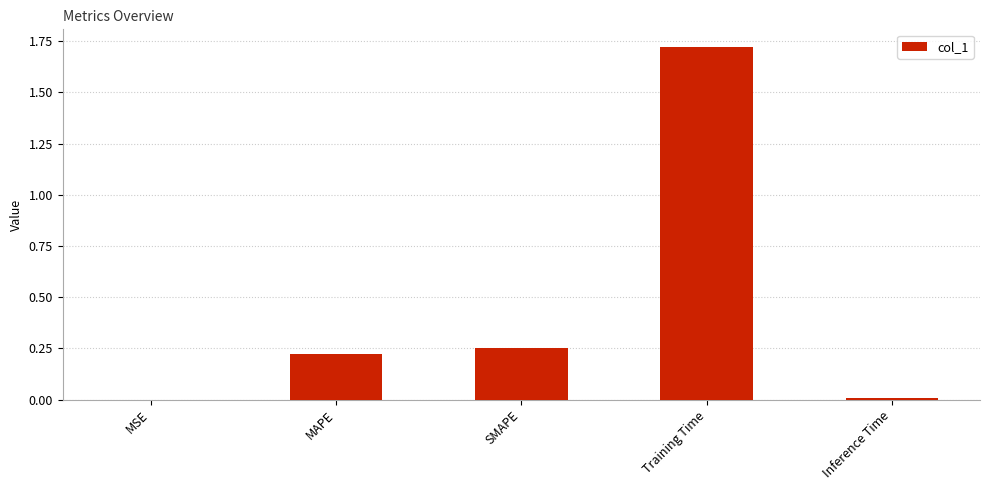

The chart shows a value of 1.0 at Training Time. True or false?

False